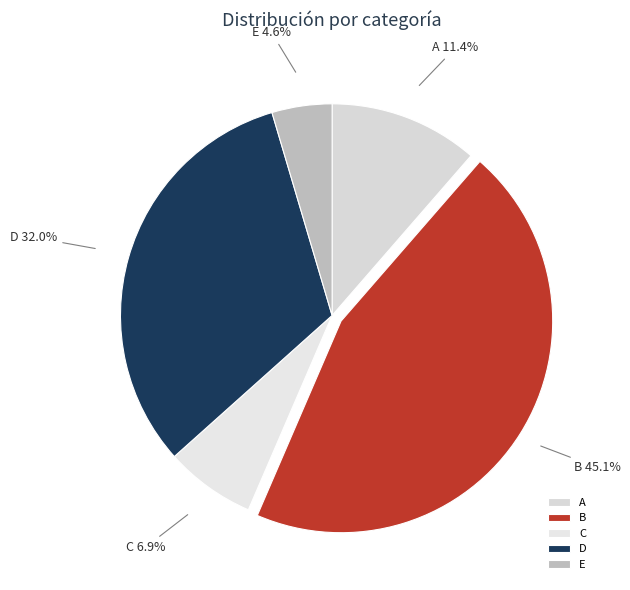

Between E and B, which is larger?

B